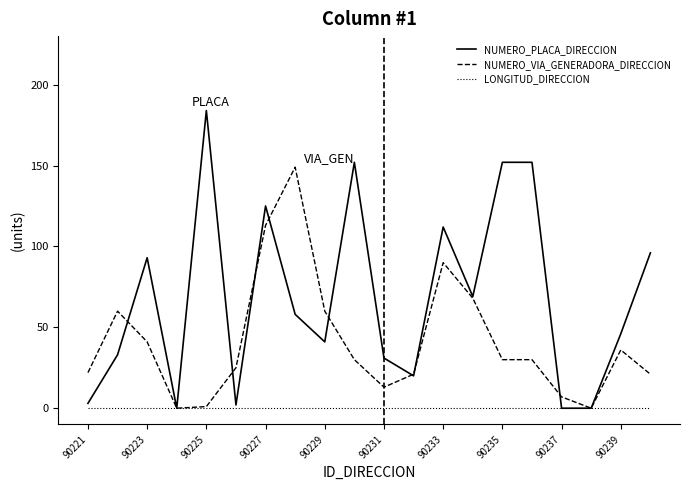

Which series has the largest total across all categories?

NUMERO_PLACA_DIRECCION